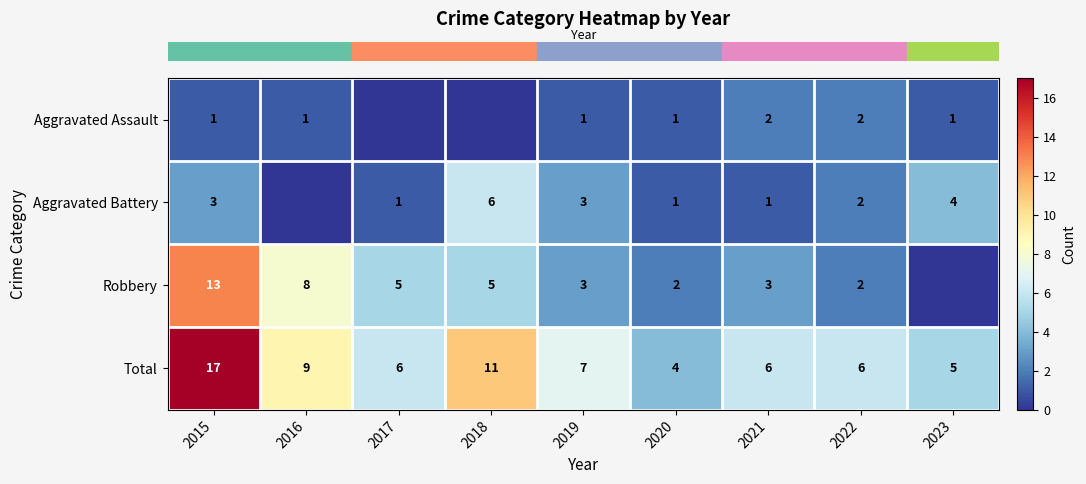

What is the difference between the maximum and minimum values in the row_1 series?

6